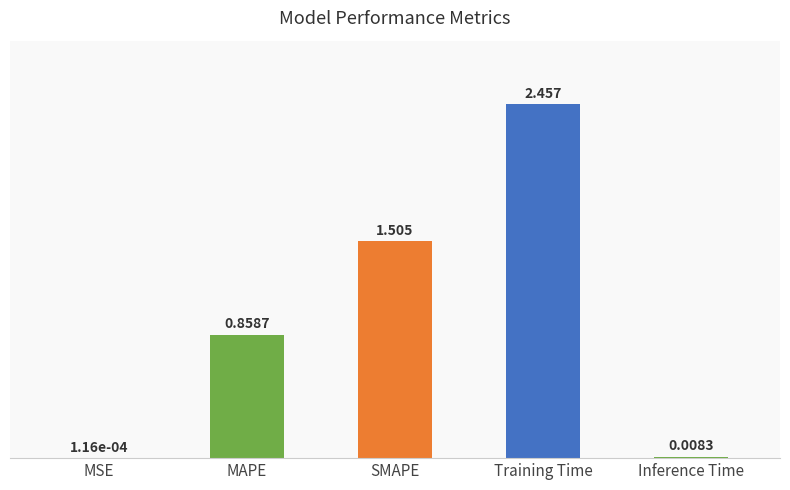

At which label is the value closest to 1?

MAPE